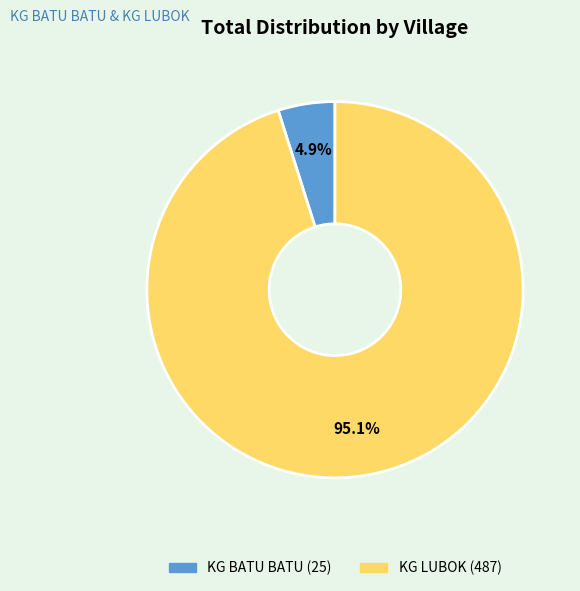

Count the number of slices in the pie.

2